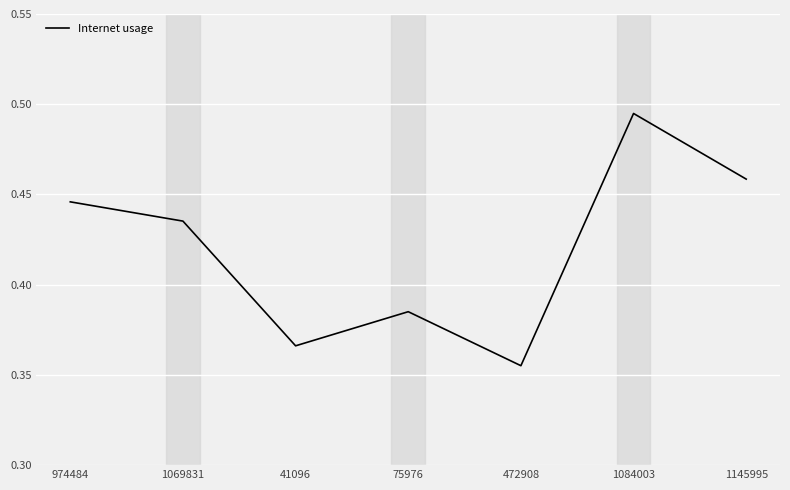

What position from the right is 75976?

4